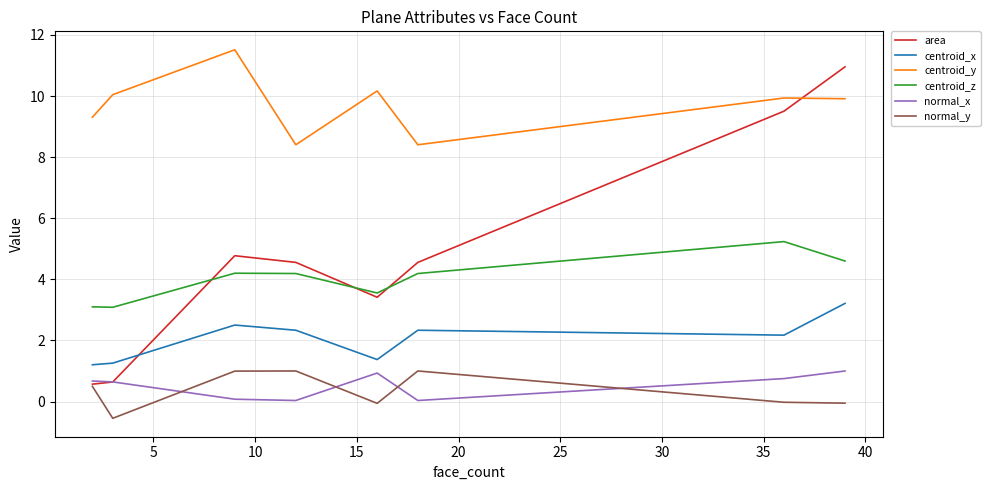

What is the sum of all area values?

39.0